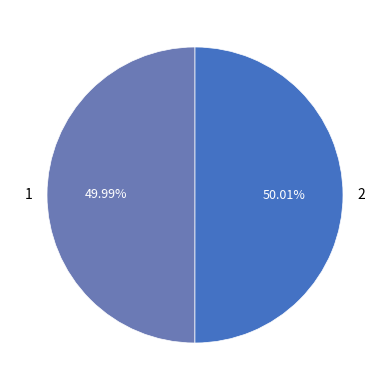

Is there any slice that represents more than half of the pie?

Yes